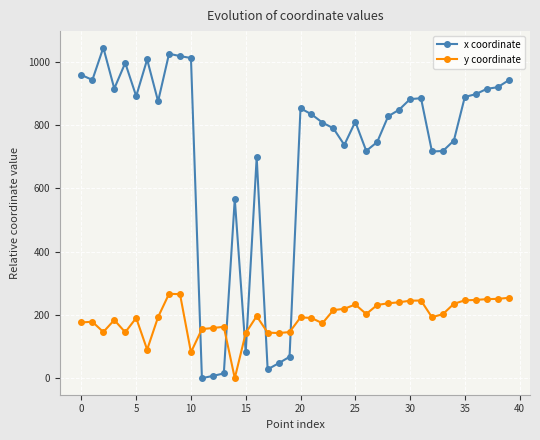

Which series has the largest range (max minus min)?

x coordinate